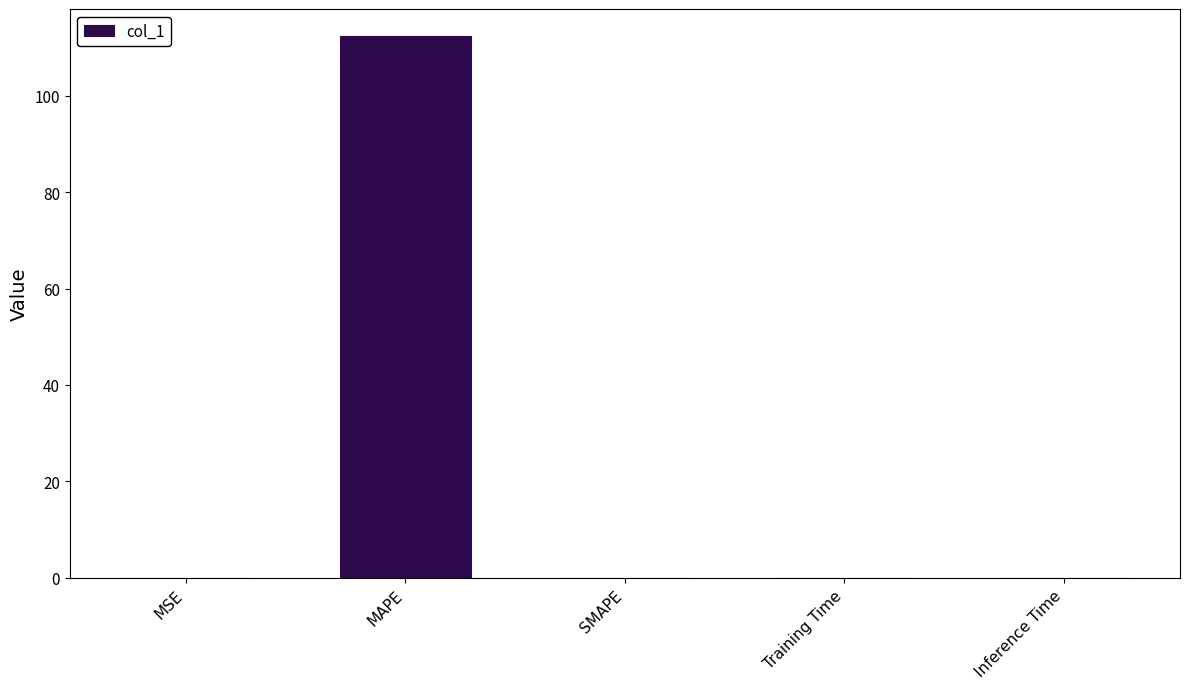

What is the greatest value displayed?

112.4